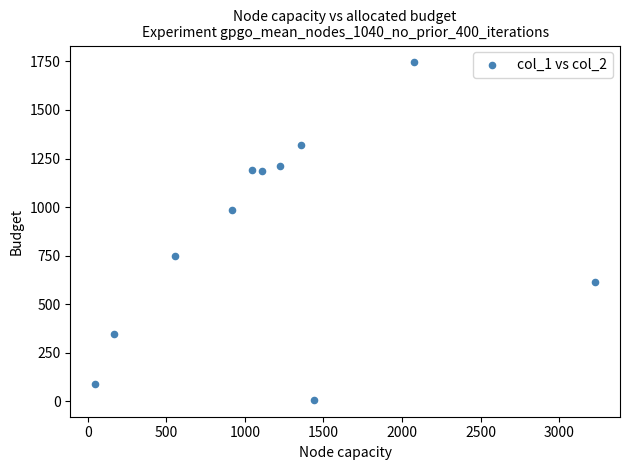

What is the average Y value?

859